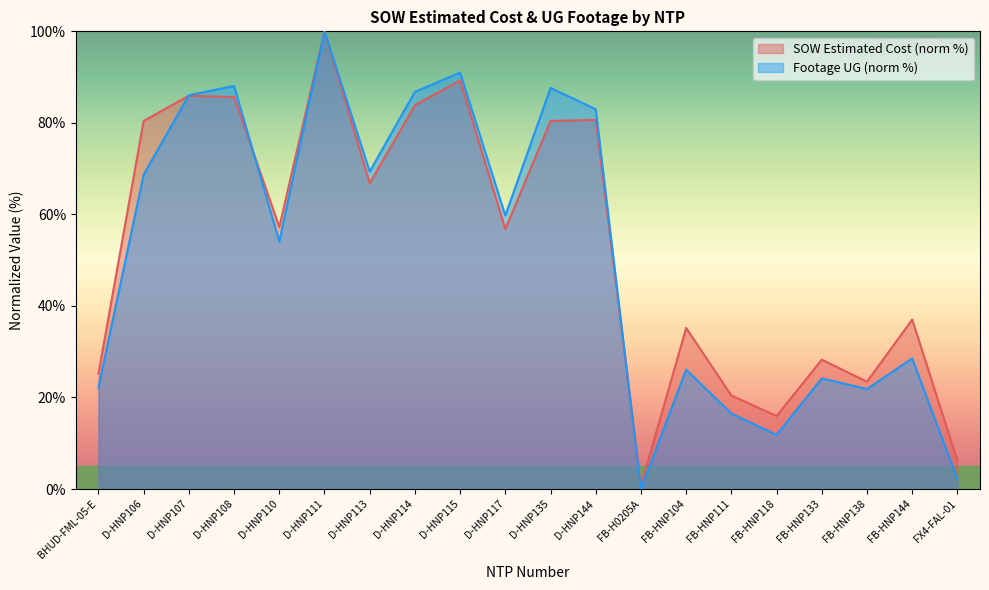

What is the label of the 1st point from the left?

BHUD-FML-05-E